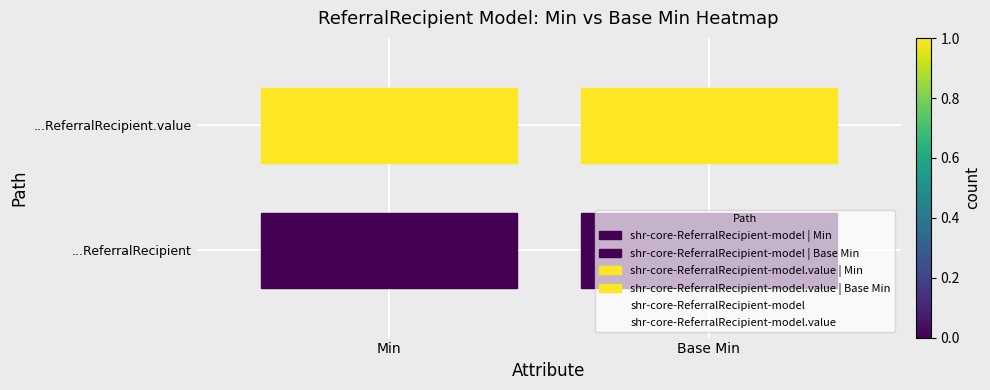

The value of shr-core-ReferralRecipient-model at Base Min is 0. True or false?

True